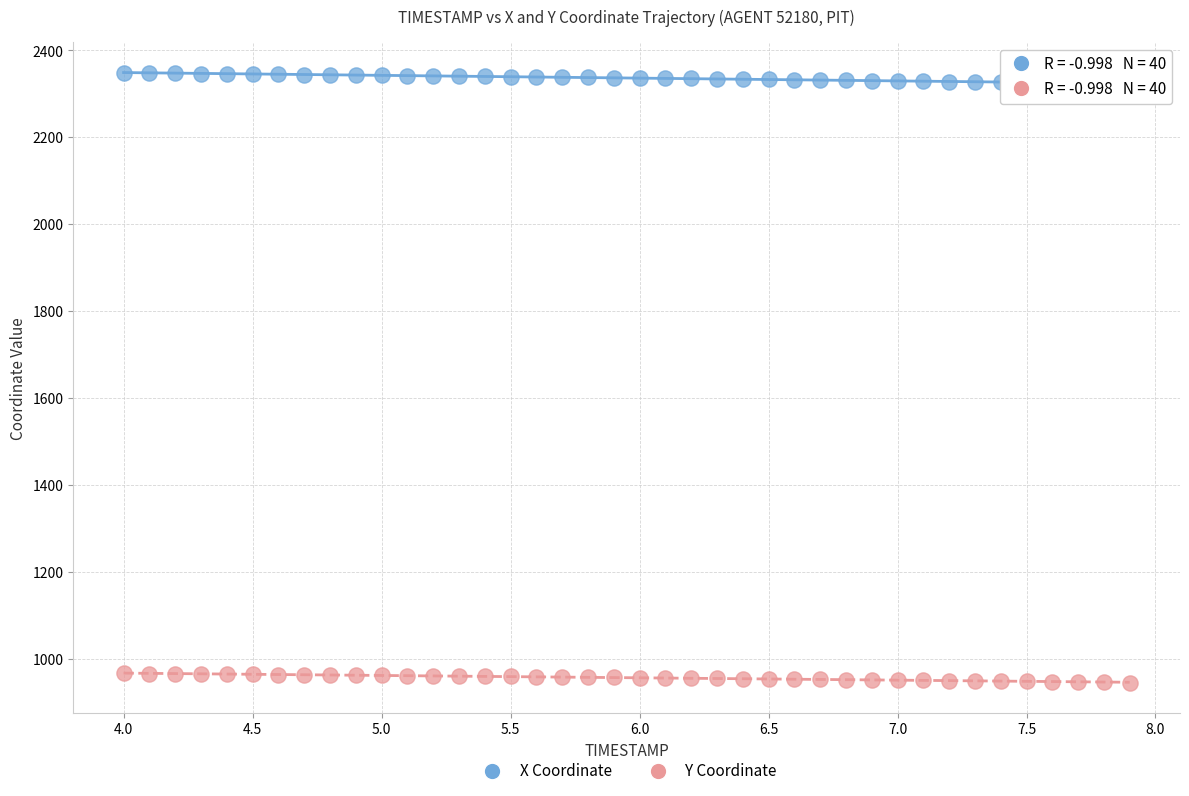

Across all data points, what is the range of X values (max minus min)?

3.9